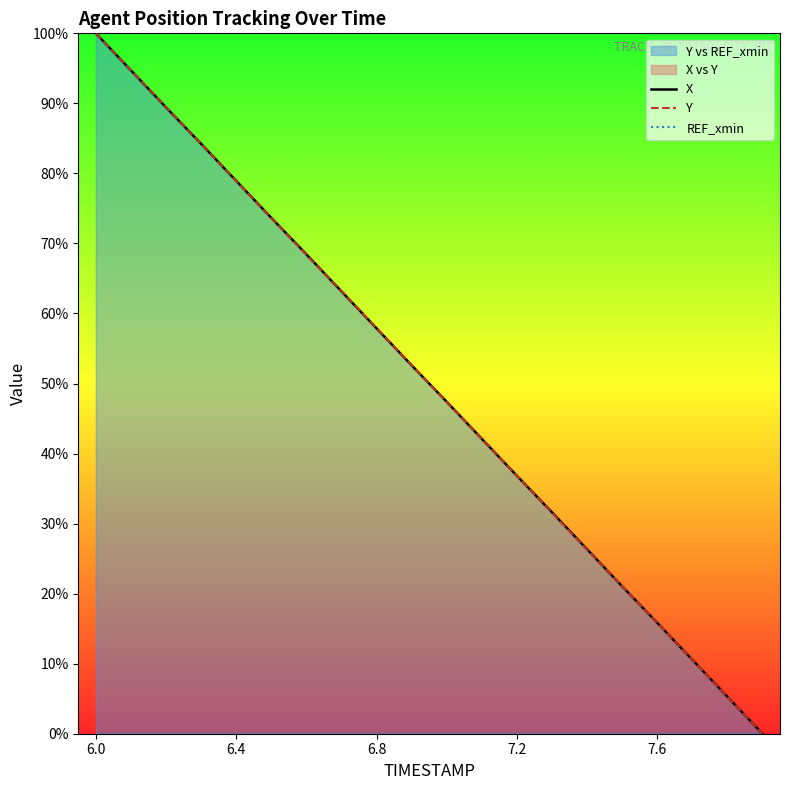

What is the difference between the Y values at 12 and 17?

26.3